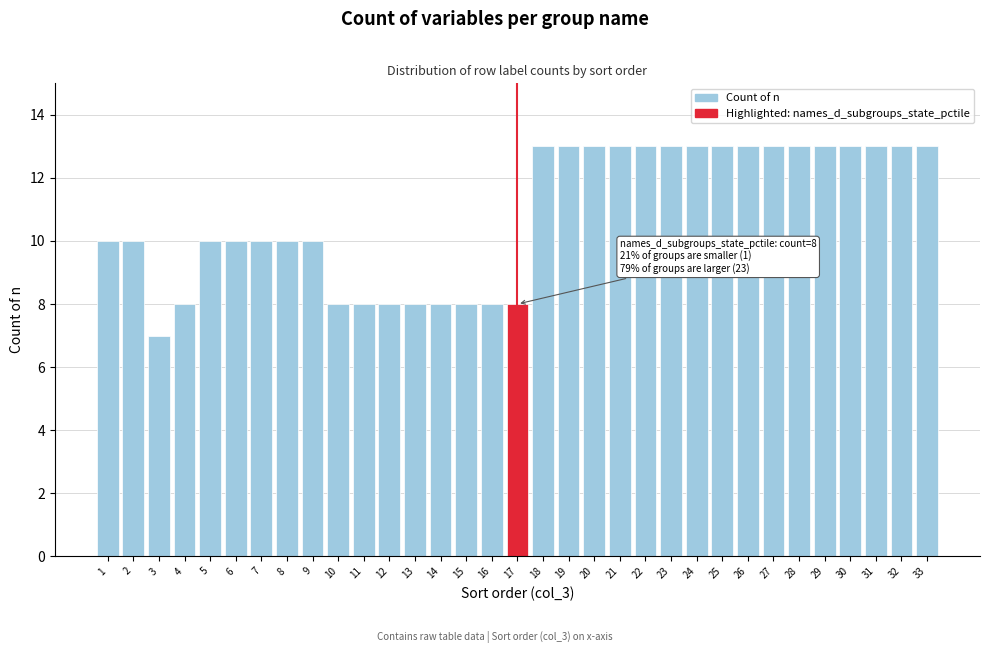

The chart shows a value of 2 at 5. True or false?

False